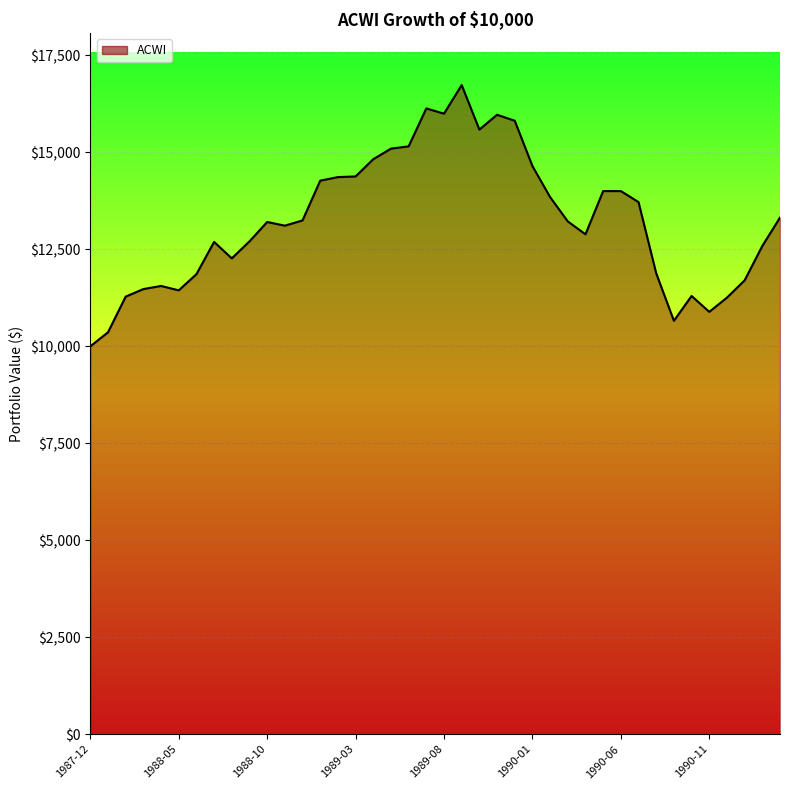

How many series are shown in this chart?

1